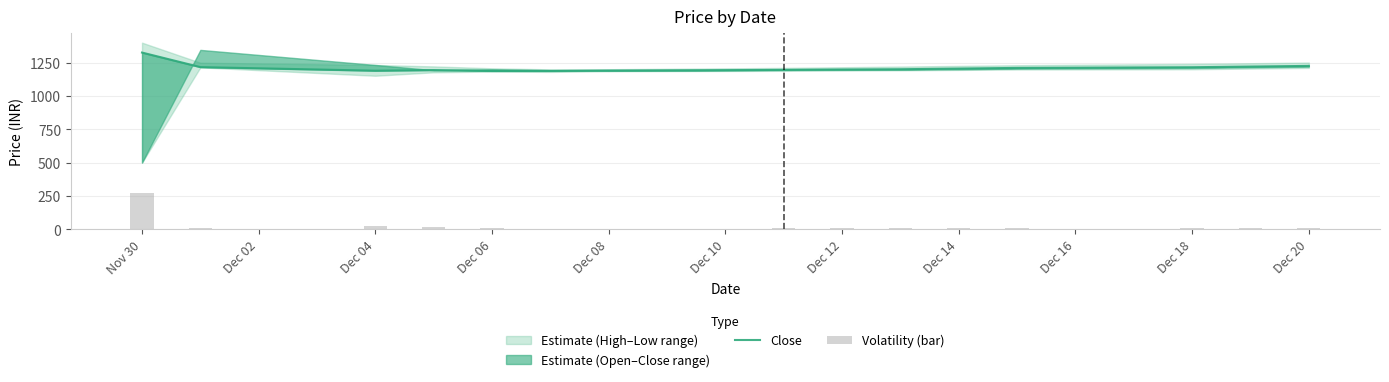

What is the minimum value for Volatility (bar)?

4.5